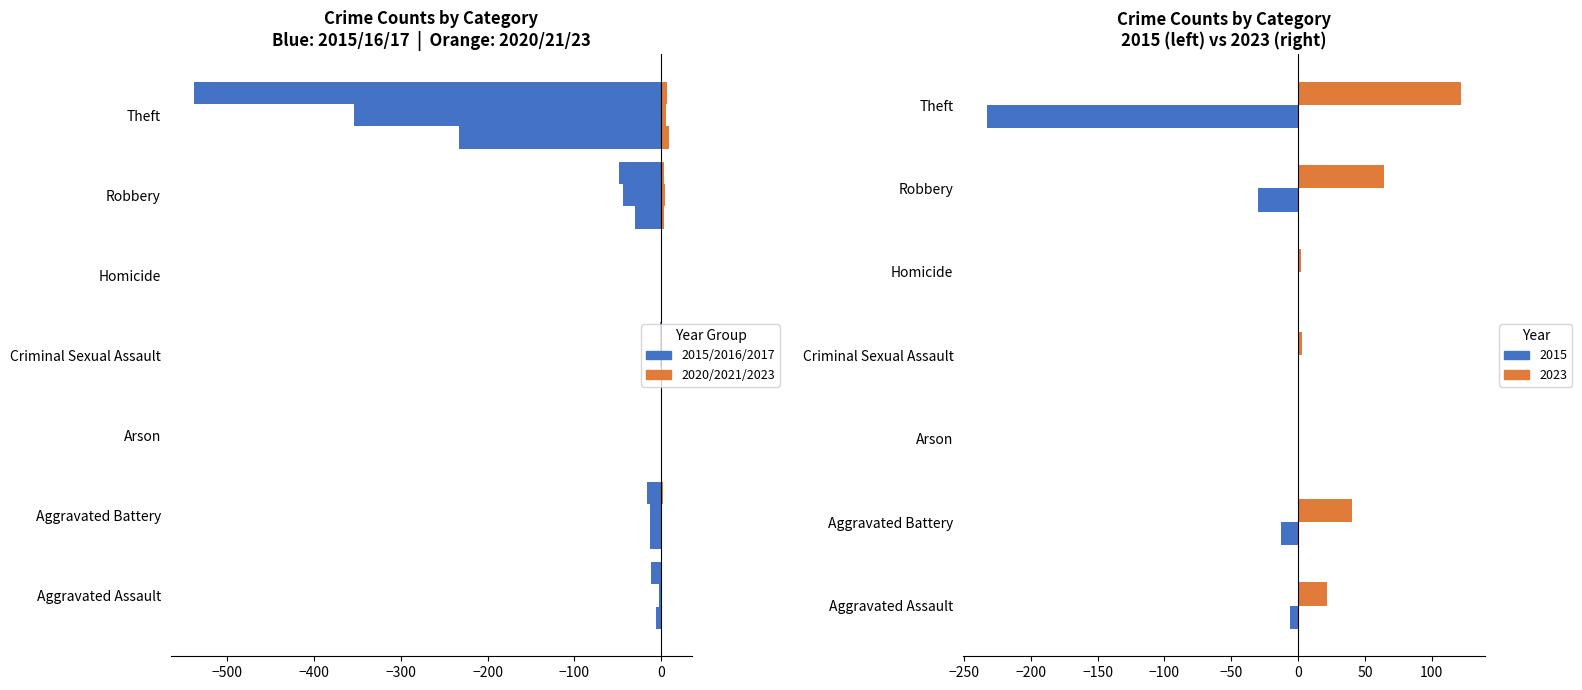

What is the label of the 3rd bar from the left?

Arson